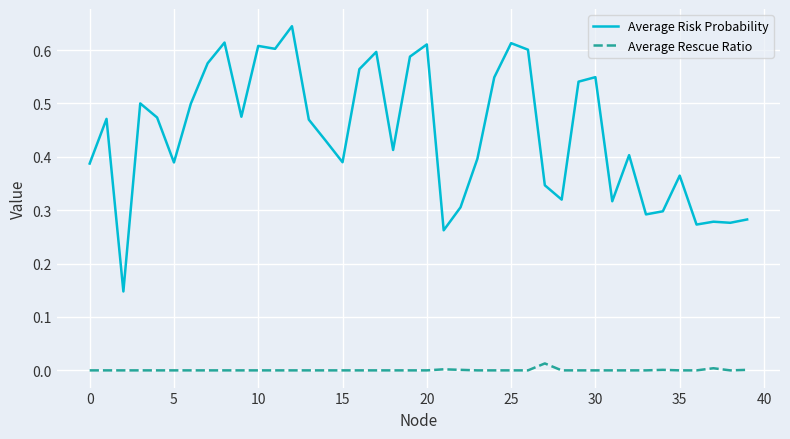

Which series has the widest spread of values?

Average Risk Probability